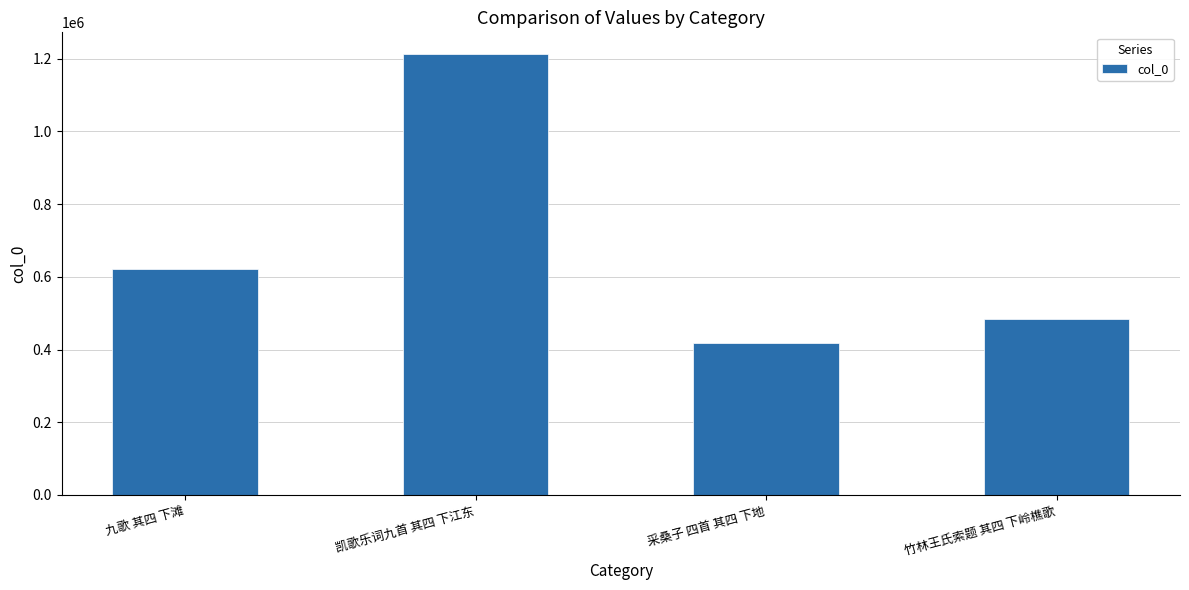

Which category has the lowest value across all series?

采桑子 四首 其四 下地